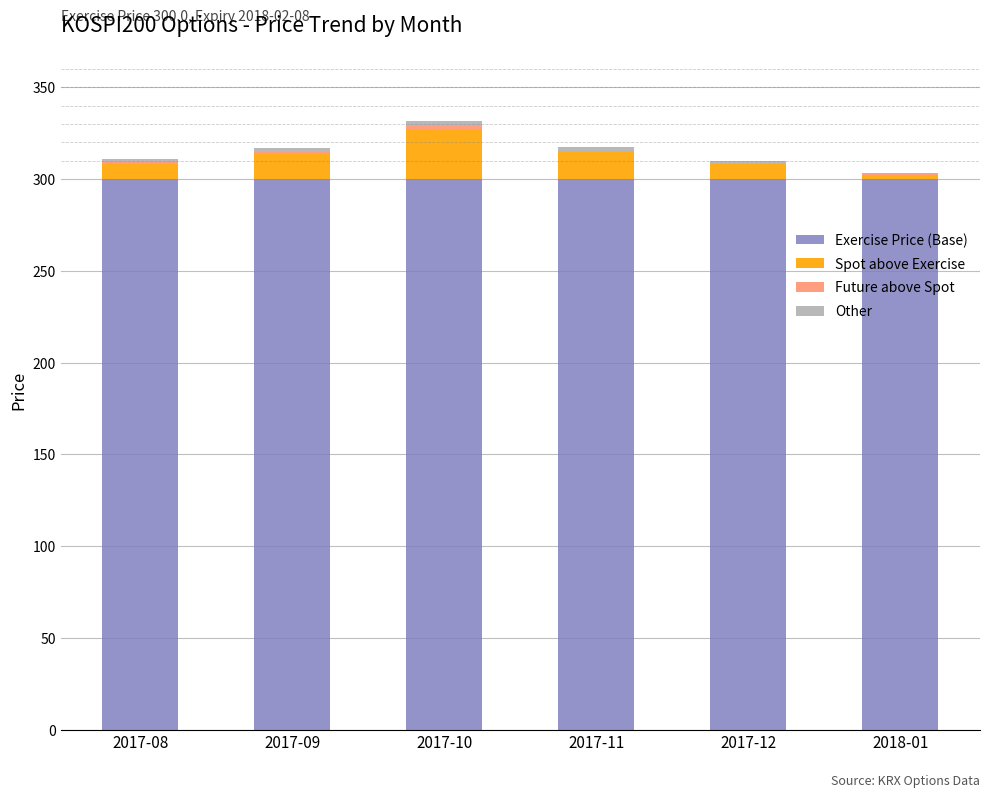

What is the highest value of the Exercise Price (Base) series?

300.0